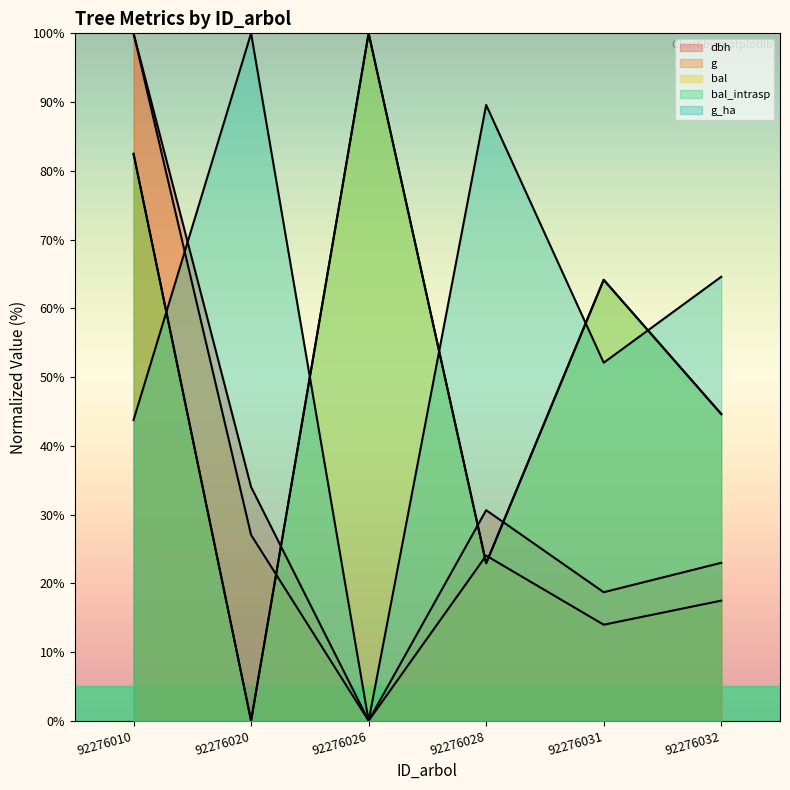

How many positive values does the bal series have?

5